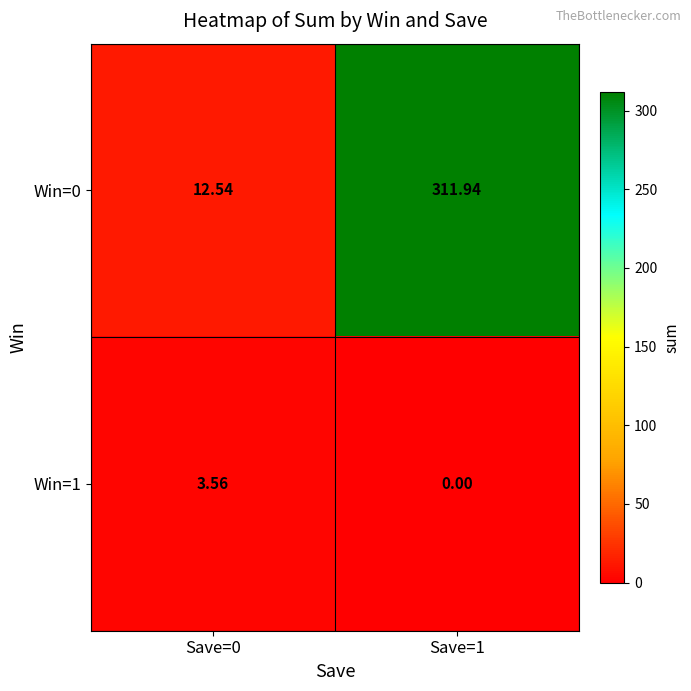

Is the value of Win=0 at Save=1 greater than the value of Win=1 at Save=0?

Yes